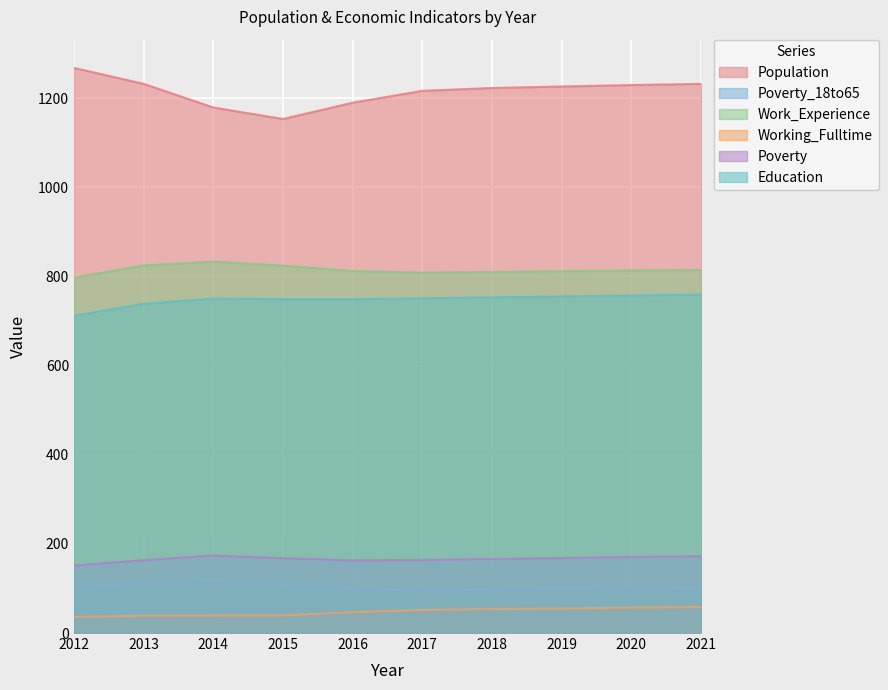

Where is the first local maximum for Working_Fulltime?

2014